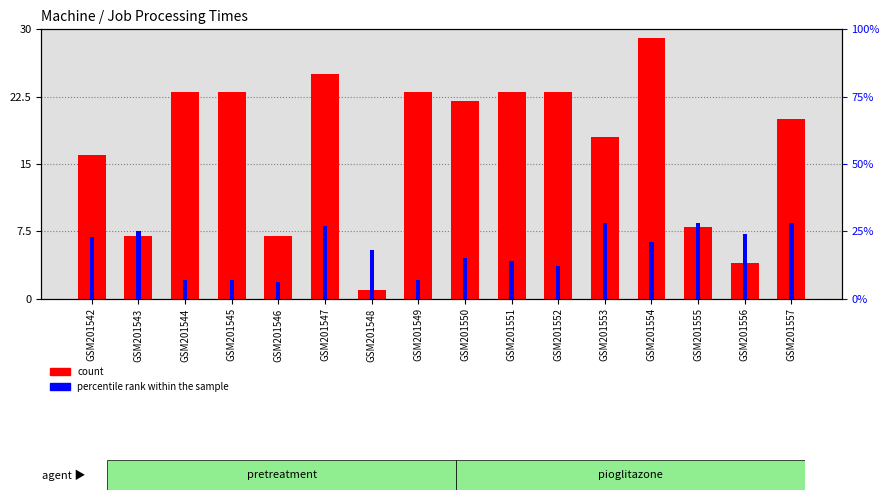

List the labels in order of count value, smallest first.

GSM201548, GSM201556, GSM201543, GSM201546, GSM201555, GSM201542, GSM201553, GSM201557, GSM201550, GSM201544, GSM201545, GSM201549, GSM201551, GSM201552, GSM201547, GSM201554